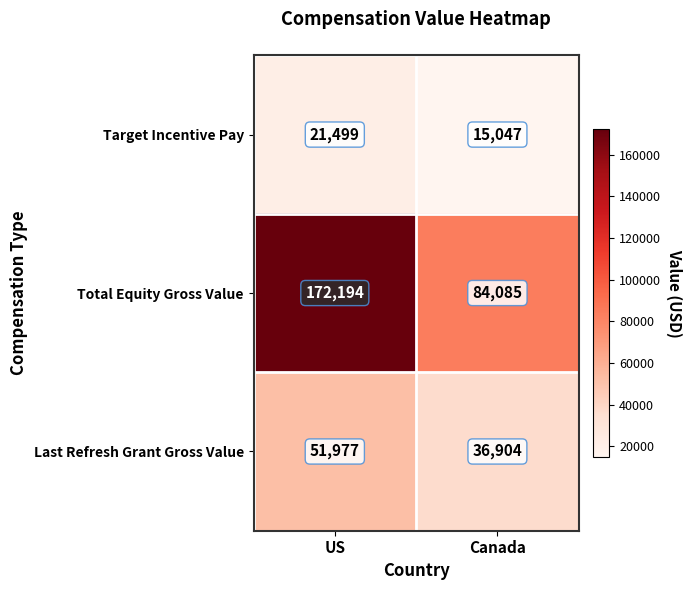

Read the Total Equity Gross Value value at US, to the nearest 50.

172200